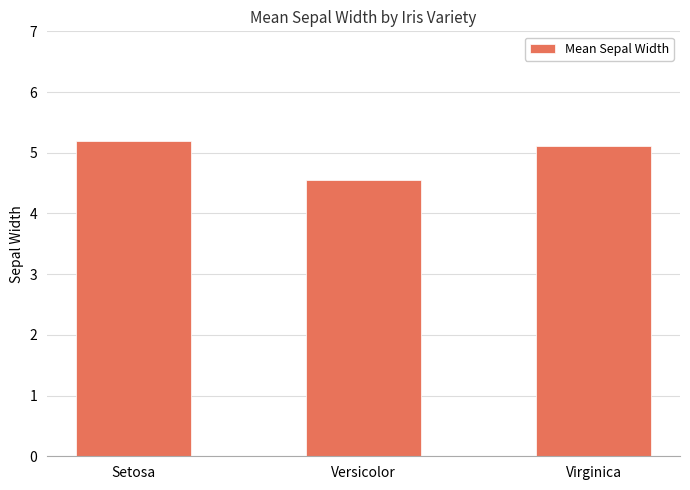

How many categories are shown in the chart?

3